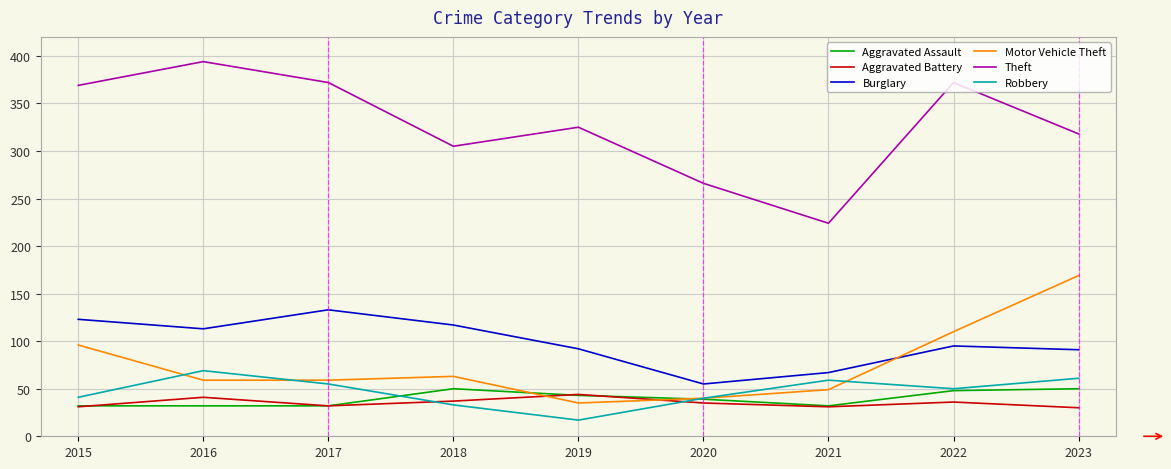

At which category does the chart reach its minimum across all series?

2019